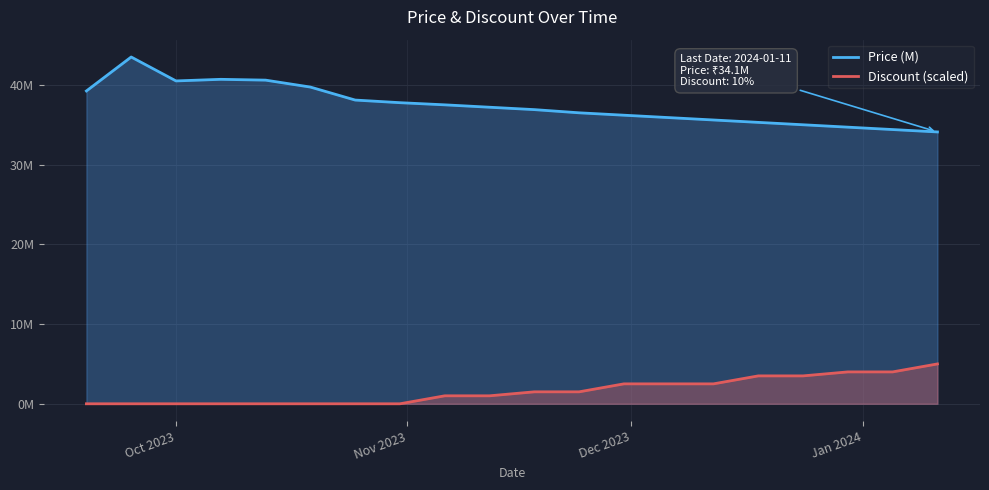

What are all the series names shown in the legend?

Price (M), Discount (scaled)